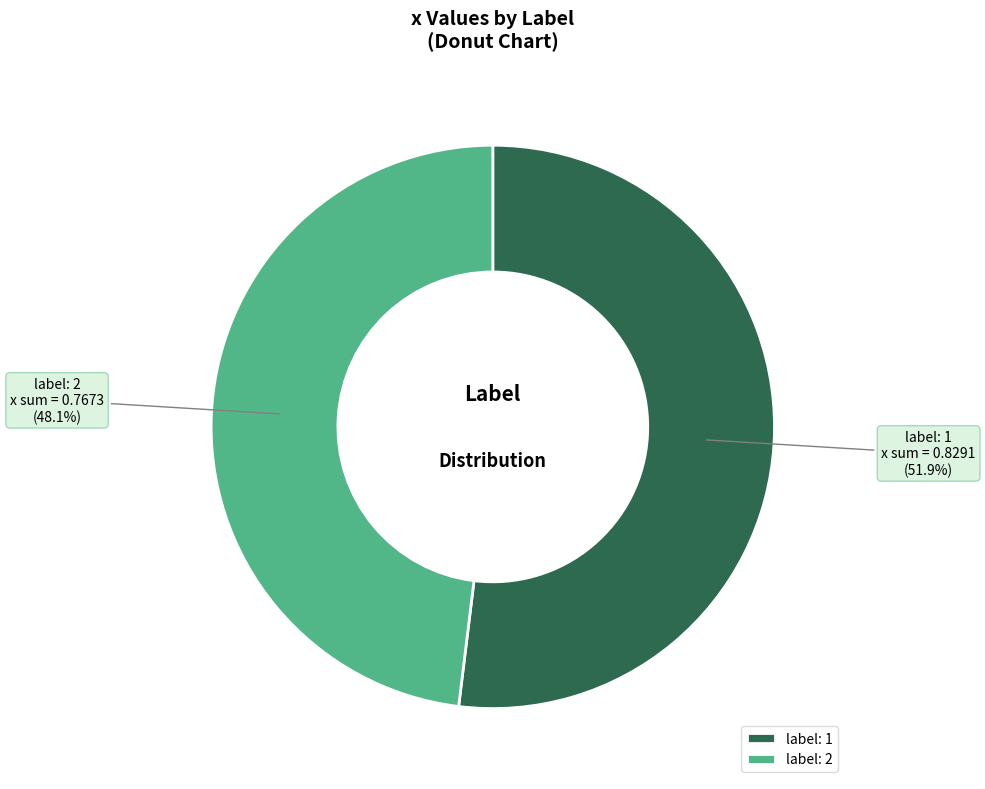

What is the largest slice in the pie chart?

label: 1